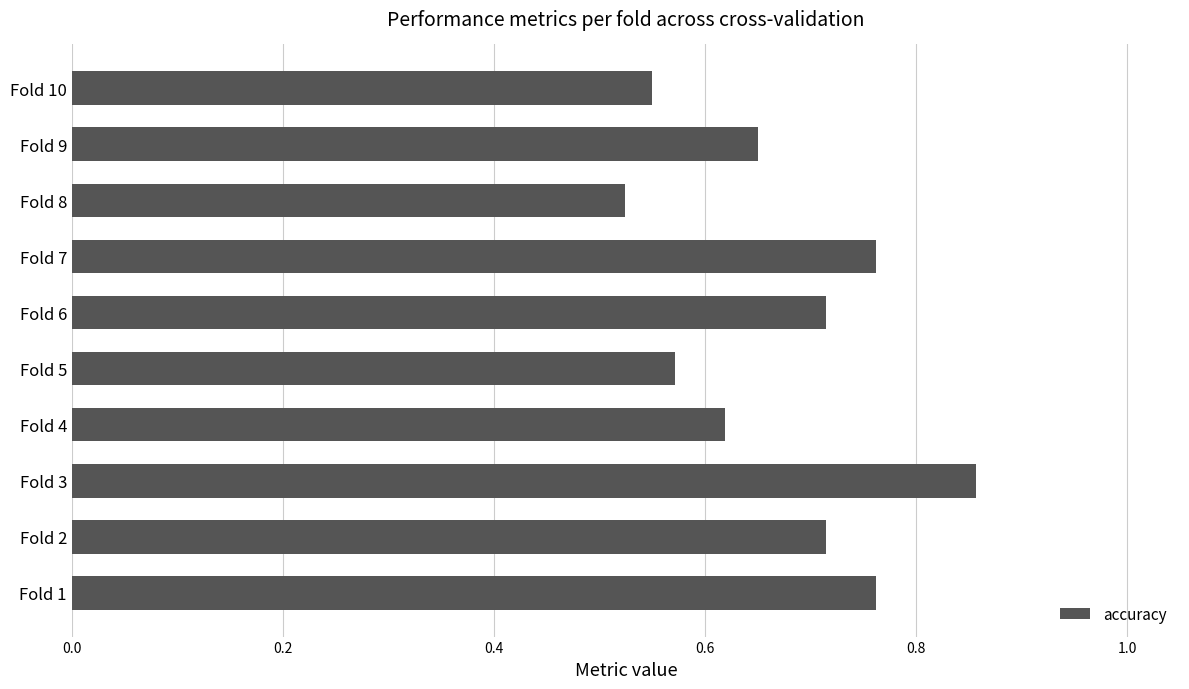

How many values are between 0 and 1?

10